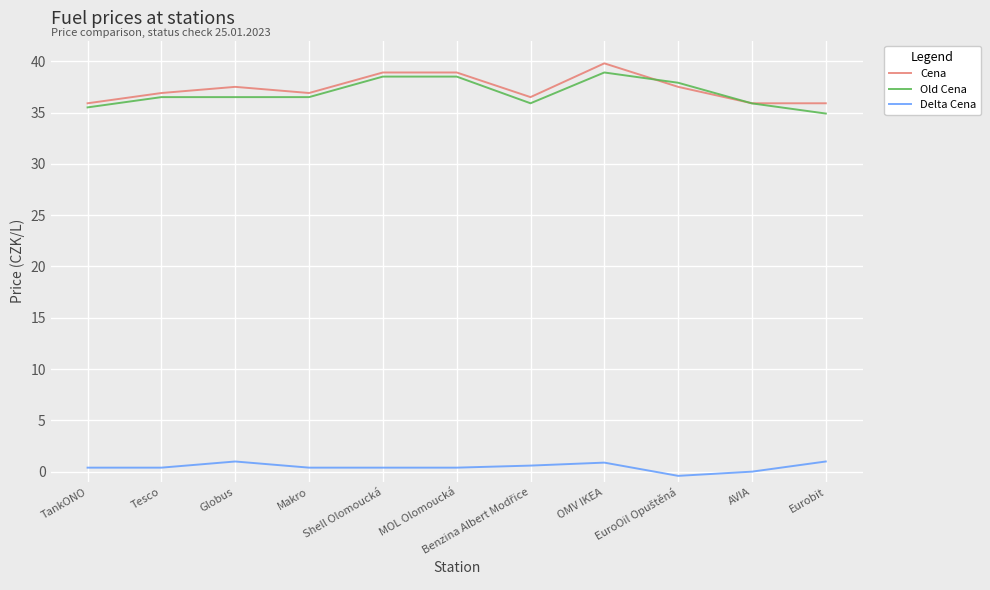

At how many categories does at least one series exceed 26?

11